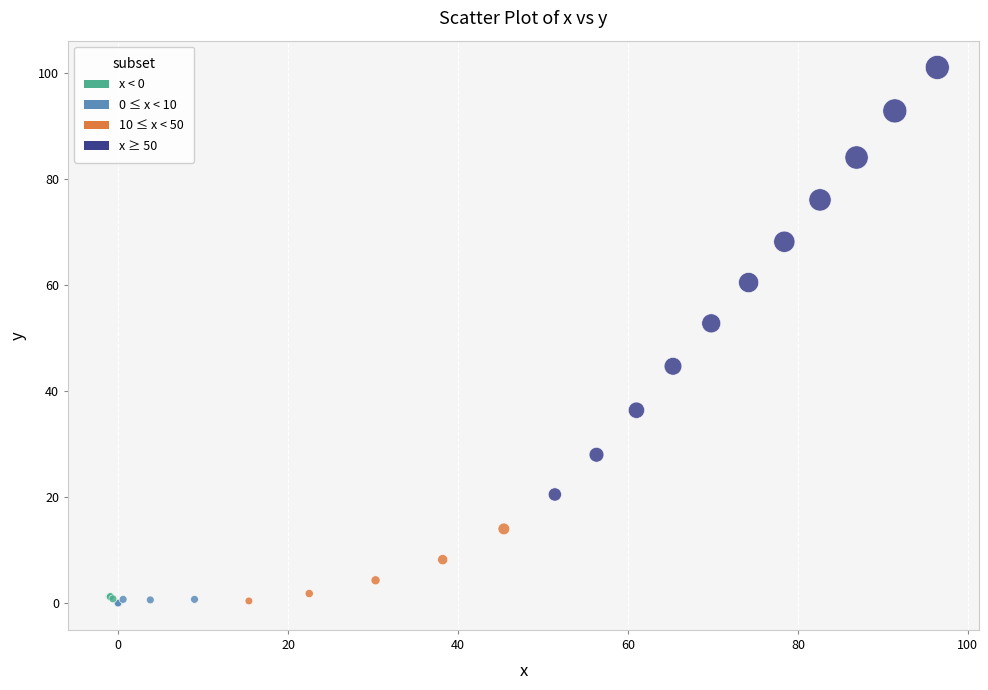

What Y value in the scatter plot is closest to 50?

52.8